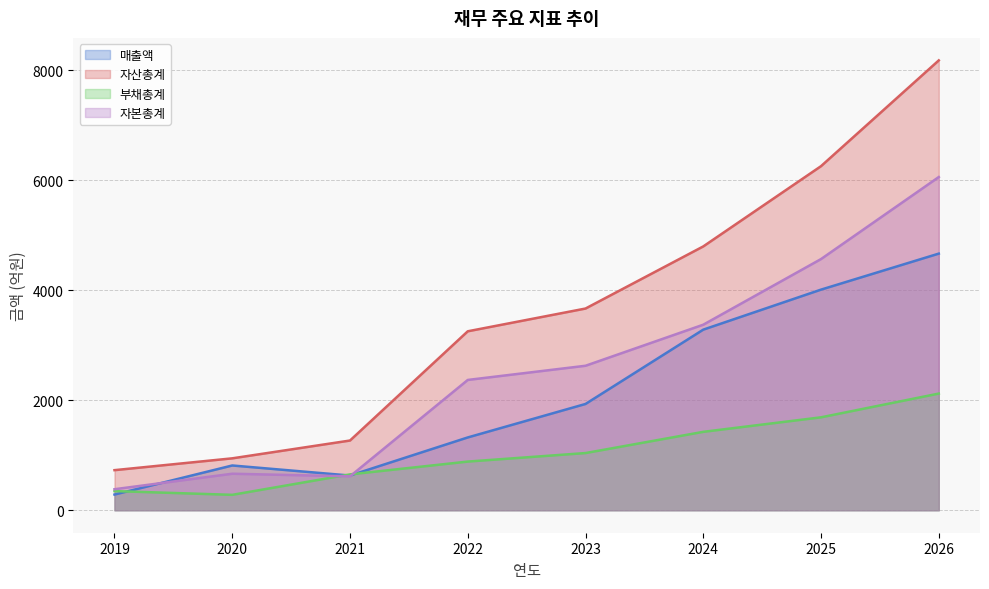

What is the sum of the 부채총계 values at 2026 and 2024?

3548